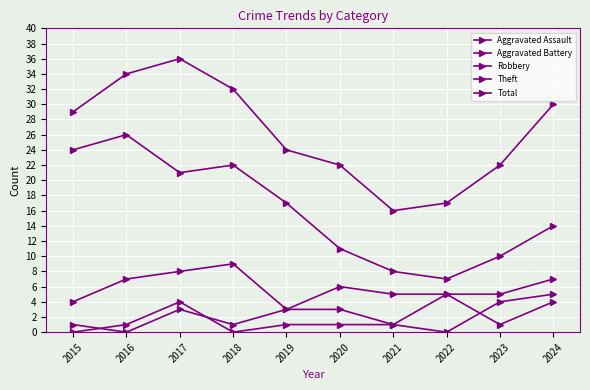

How many lines are shown in the chart?

5